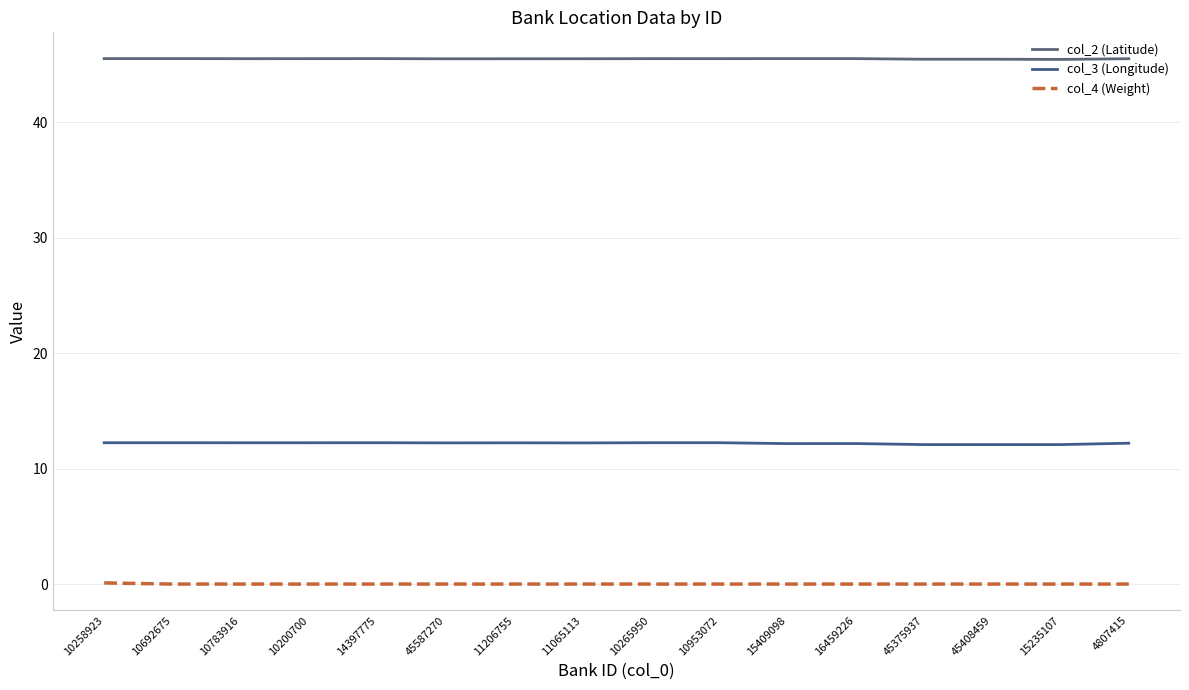

At how many categories does at least one series exceed 0?

16